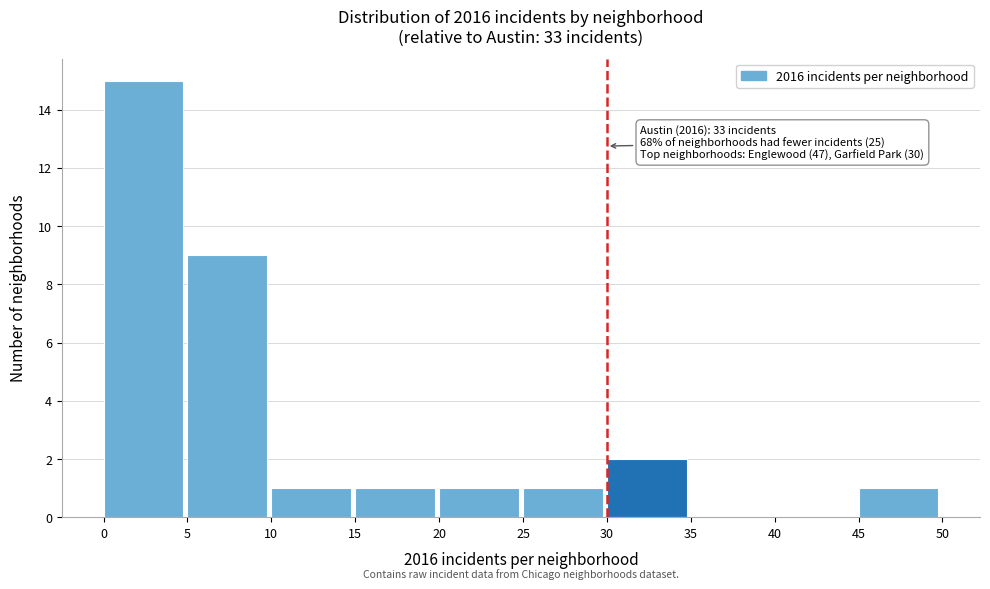

Which range on the x-axis has the tallest bar?

0 to 5